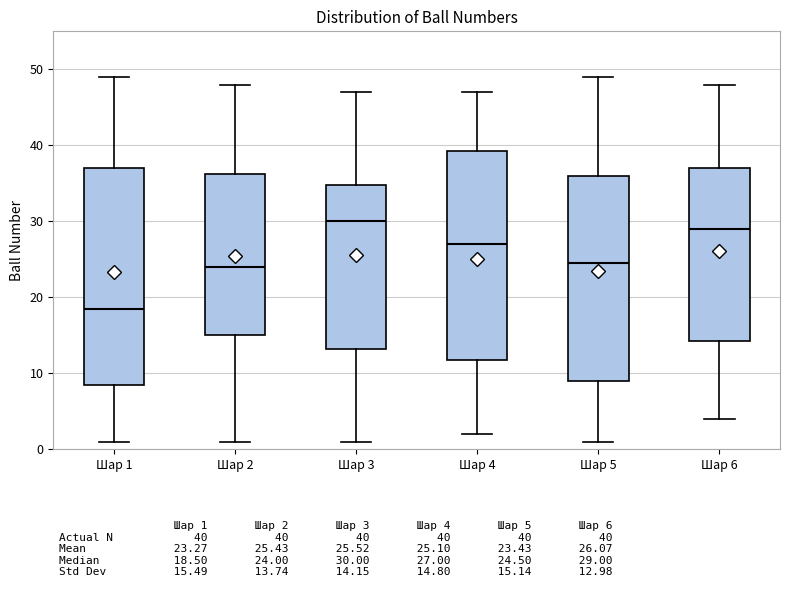

Where does the median line of the box for Шар 1 sit on the y-axis? The values are not printed on the chart, so give them approximately, as read against the axis.

19